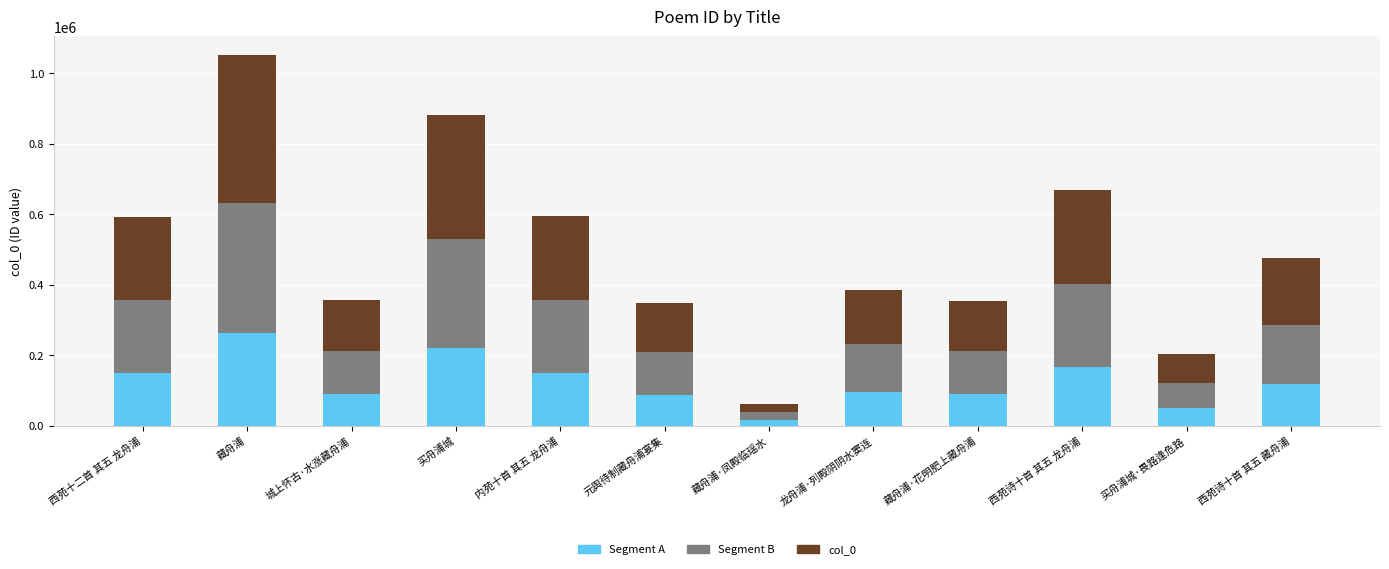

What is the sum of the Segment A values at 买舟浦城 and 买舟浦城·畏路逢危路?

271174.0